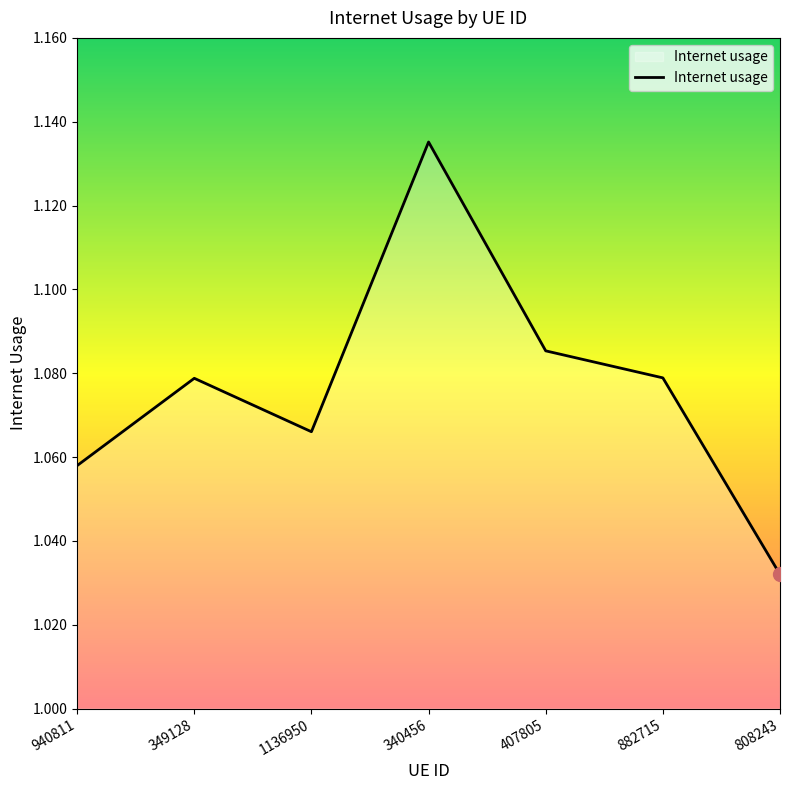

Which has a higher value, 349128 or 1136950?

349128